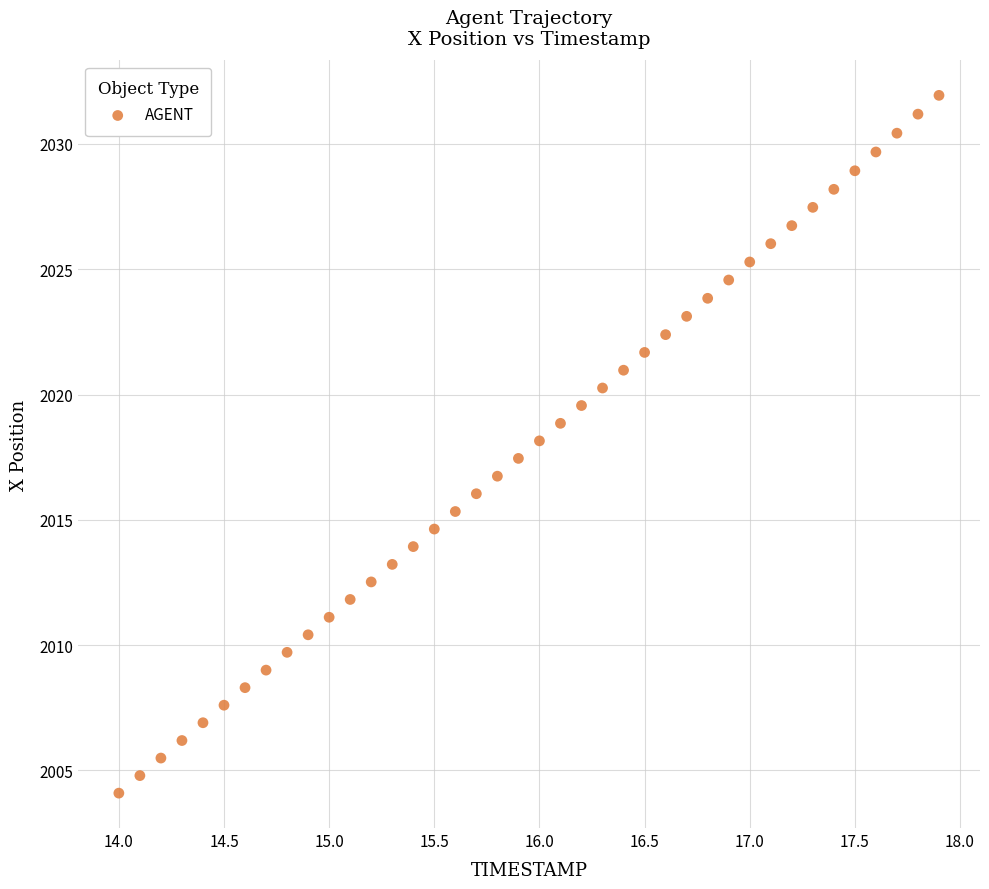

What is the range of X values (max minus min)?

3.9